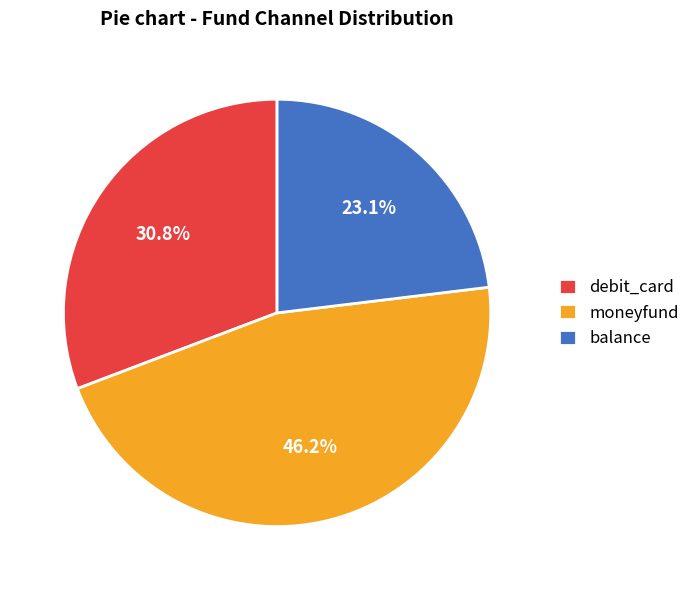

To the nearest percent, what percentage of the pie is balance?

23%